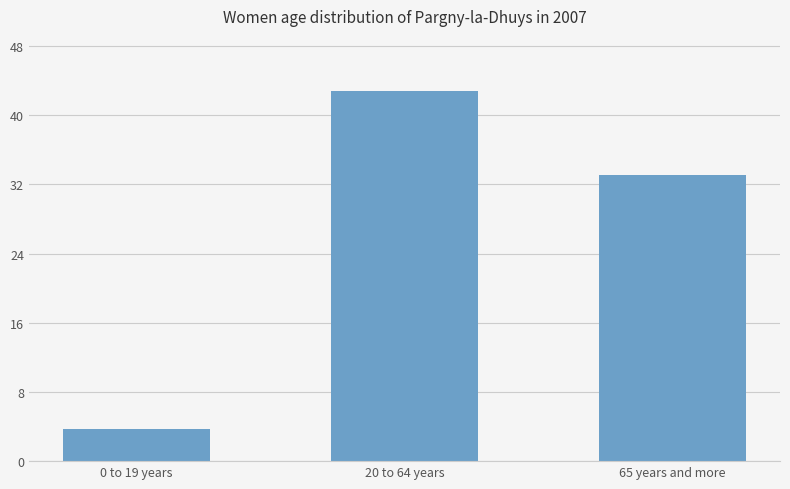

What is the sum of the values at 20 to 64 years and 65 years and more?

75.9